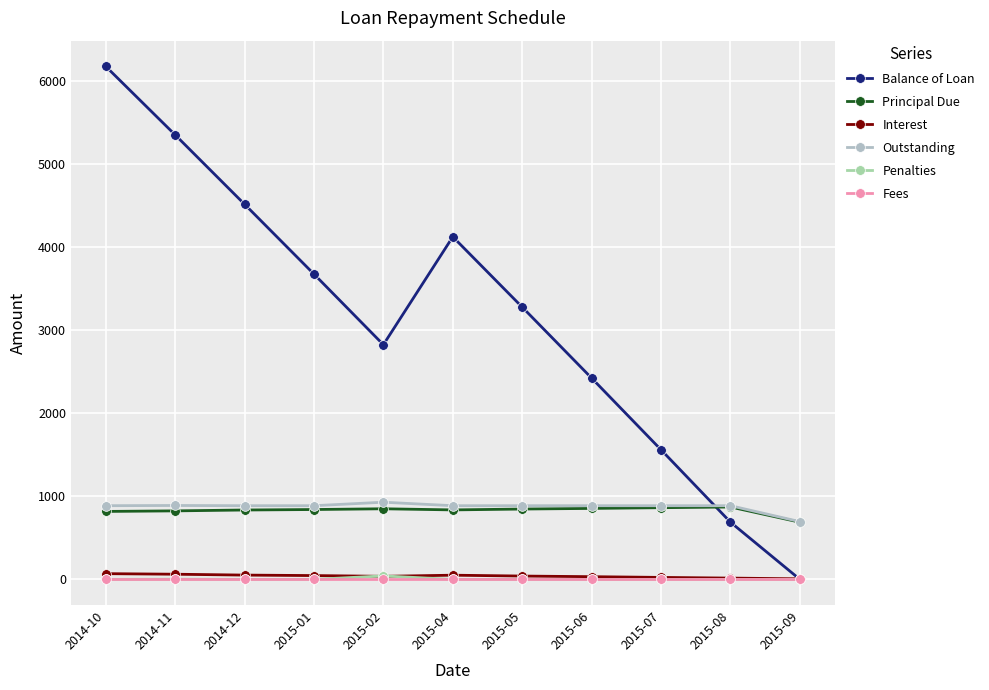

What are all the series names shown in the legend?

Balance of Loan, Principal Due, Interest, Outstanding, Penalties, Fees